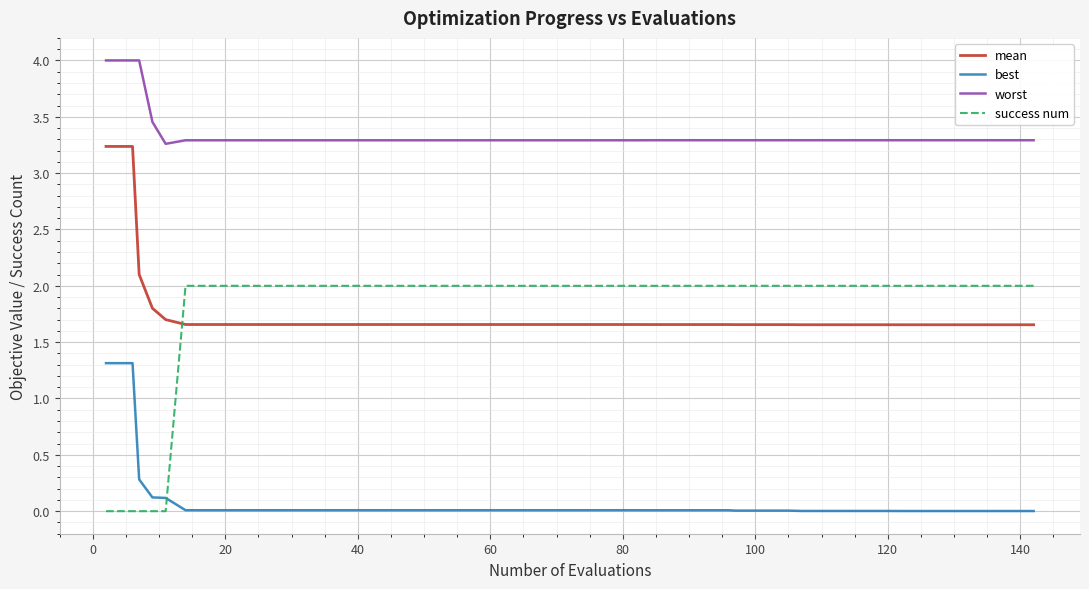

True or false: worst and best intersect in this chart.

False